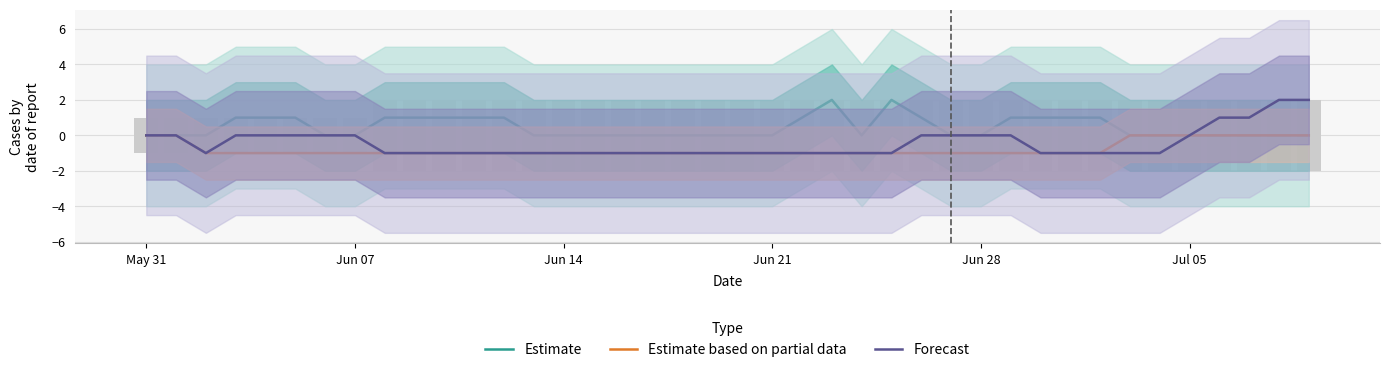

List the series in order of their overall mean, highest first.

Estimate, Forecast, Estimate based on partial data